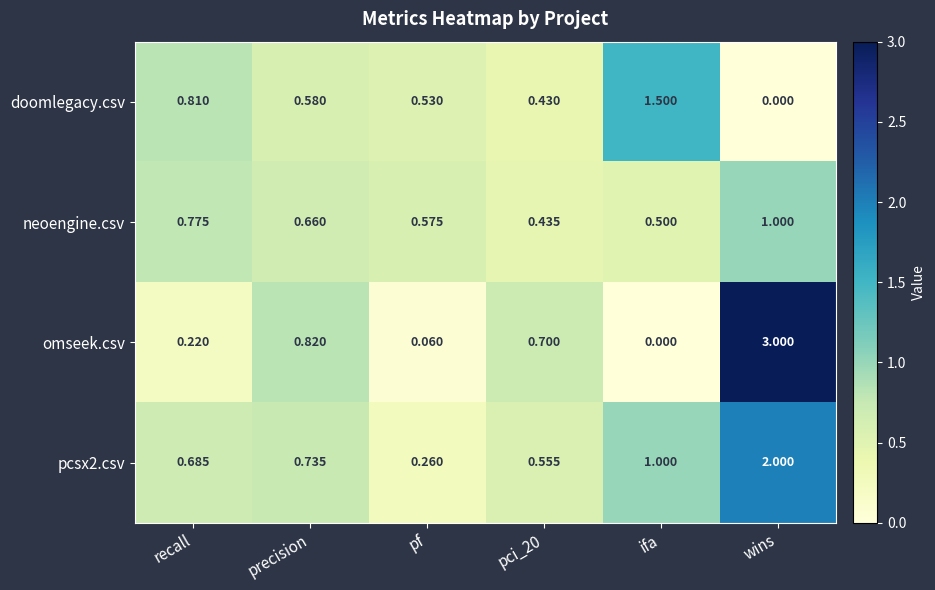

At which category is the sum across all series the highest?

wins